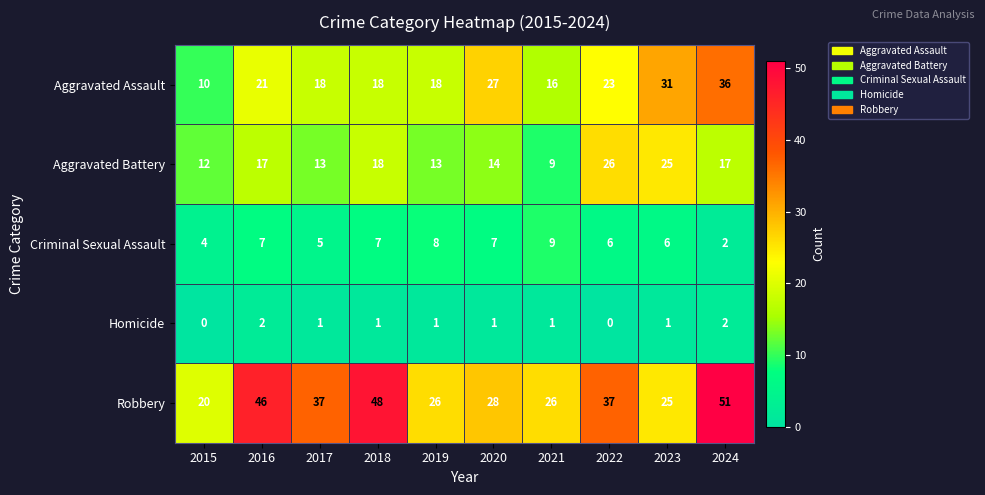

How many categories are shown in the chart?

10